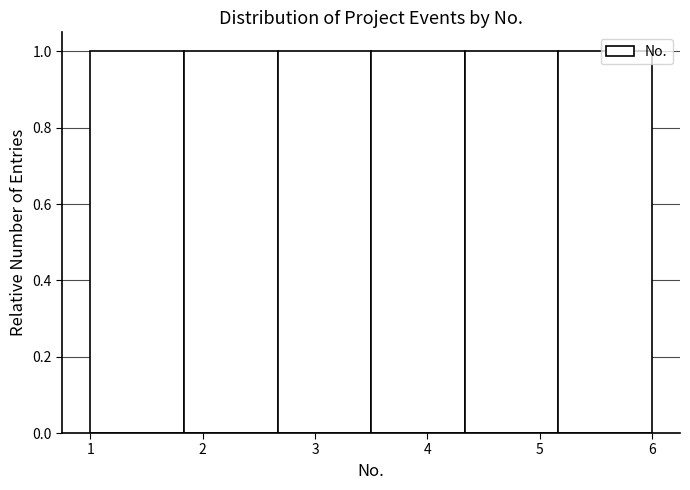

Reading left to right, list every bar in this chart as the range it spans on the x-axis followed by its height. Neither the bar edges nor the heights are printed on the chart, so give them approximately, as read against the axes.

1.0 to 1.8: 1
1.8 to 2.7: 1
2.7 to 3.5: 1
3.5 to 4.3: 1
4.3 to 5.2: 1
5.2 to 6.0: 1